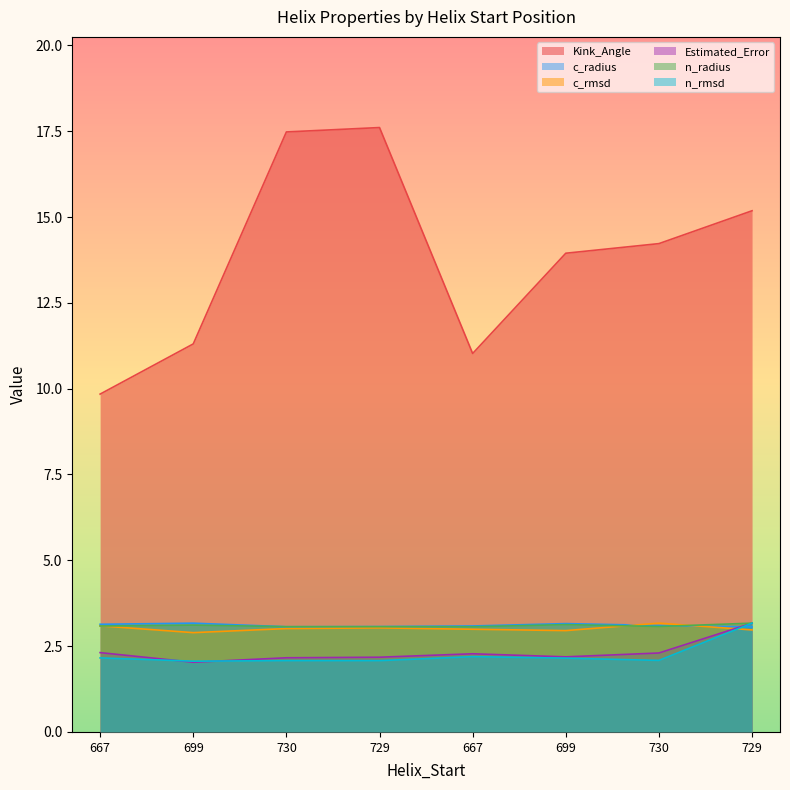

How many data points does each series have?

8